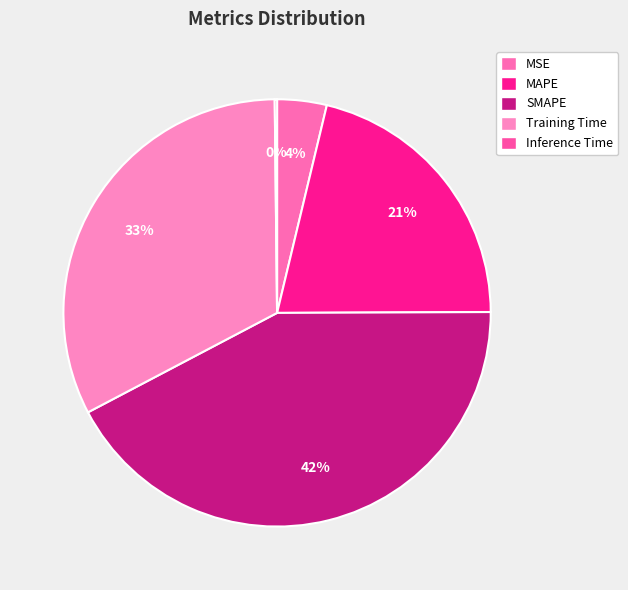

To the nearest percent, what is the average slice percentage?

20%